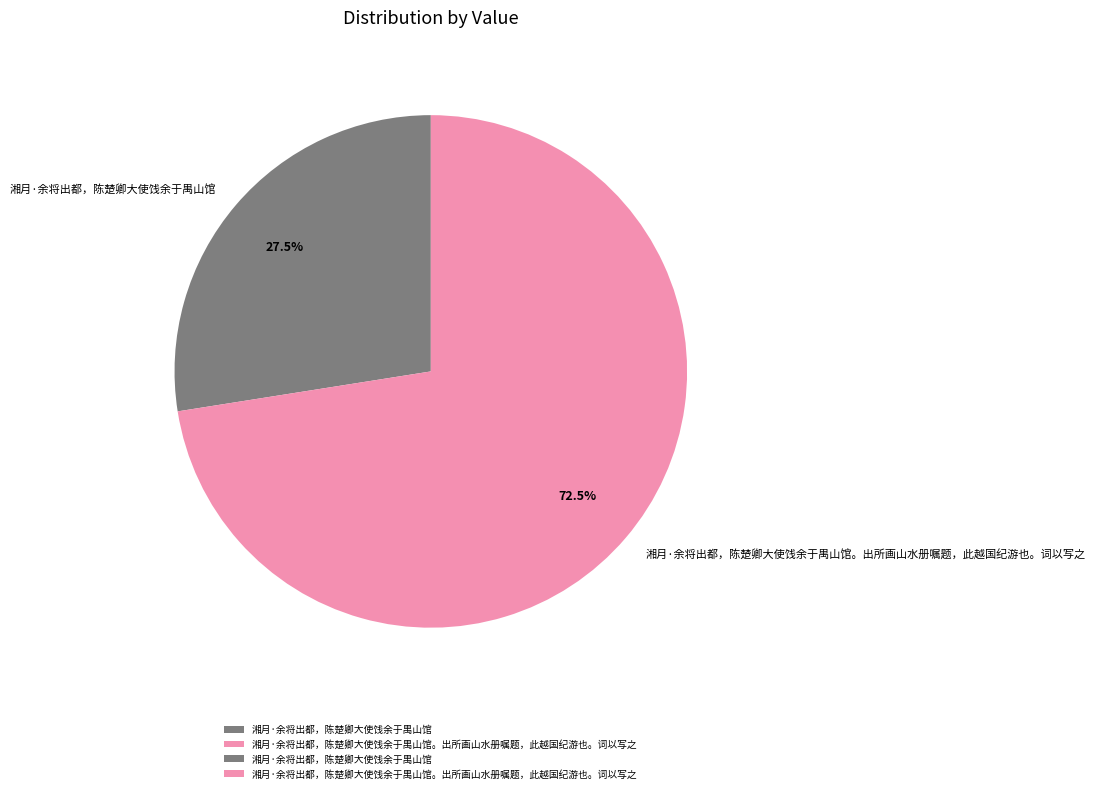

Which category has the smallest portion of the pie?

湘月·余将出都，陈楚卿大使饯余于禺山馆